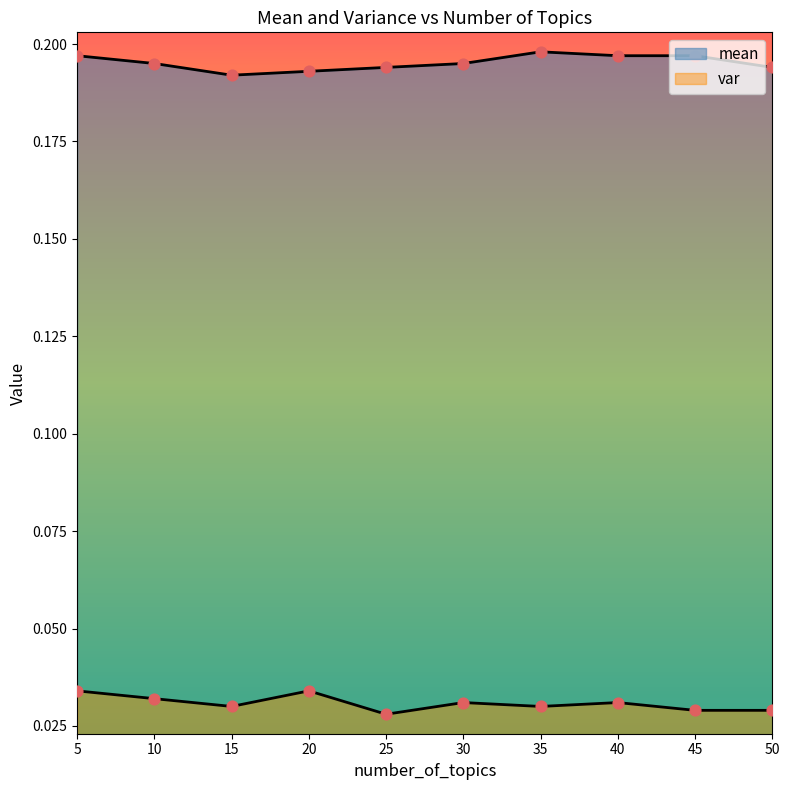

At which category is the sum across all series the highest?

5